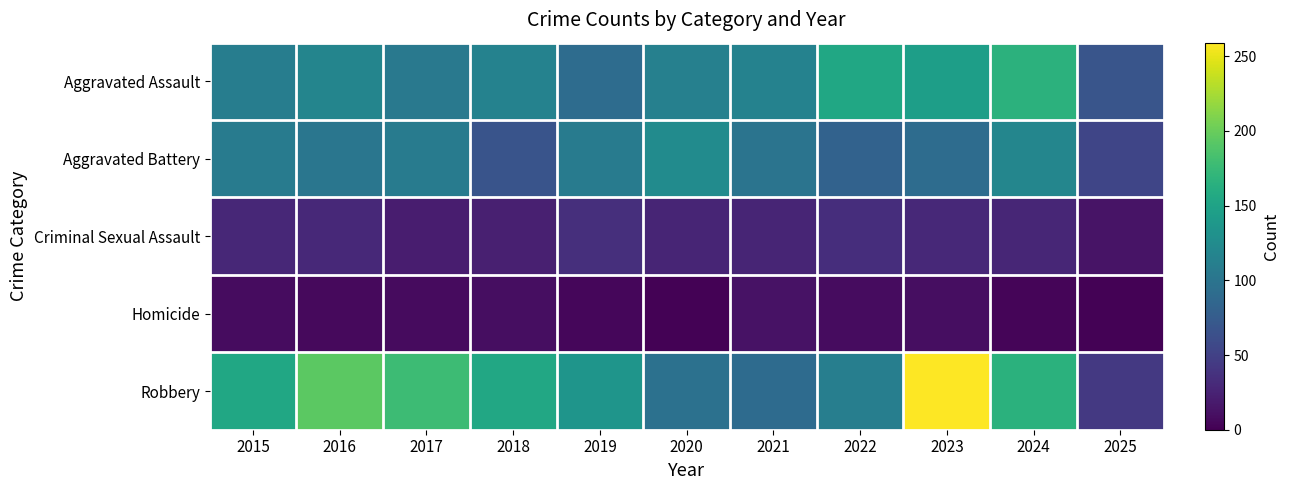

What is the total value across all series at 2016?

451